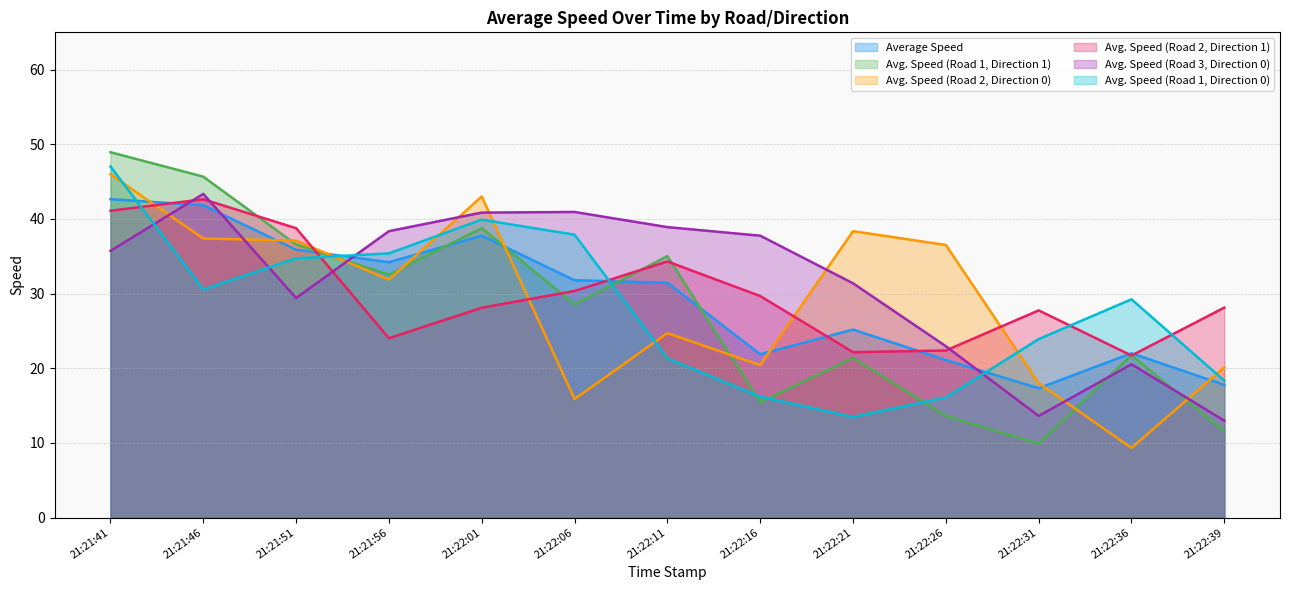

Is it true that Average Speed equals 6.3 at 21:22:36?

False